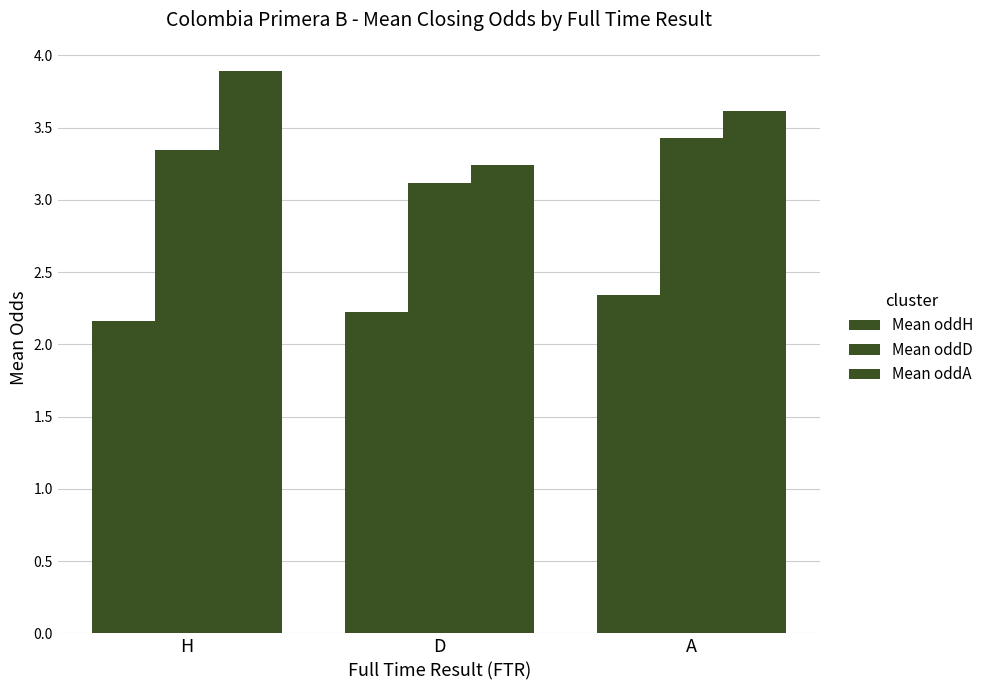

Count the number of categories in the chart.

3